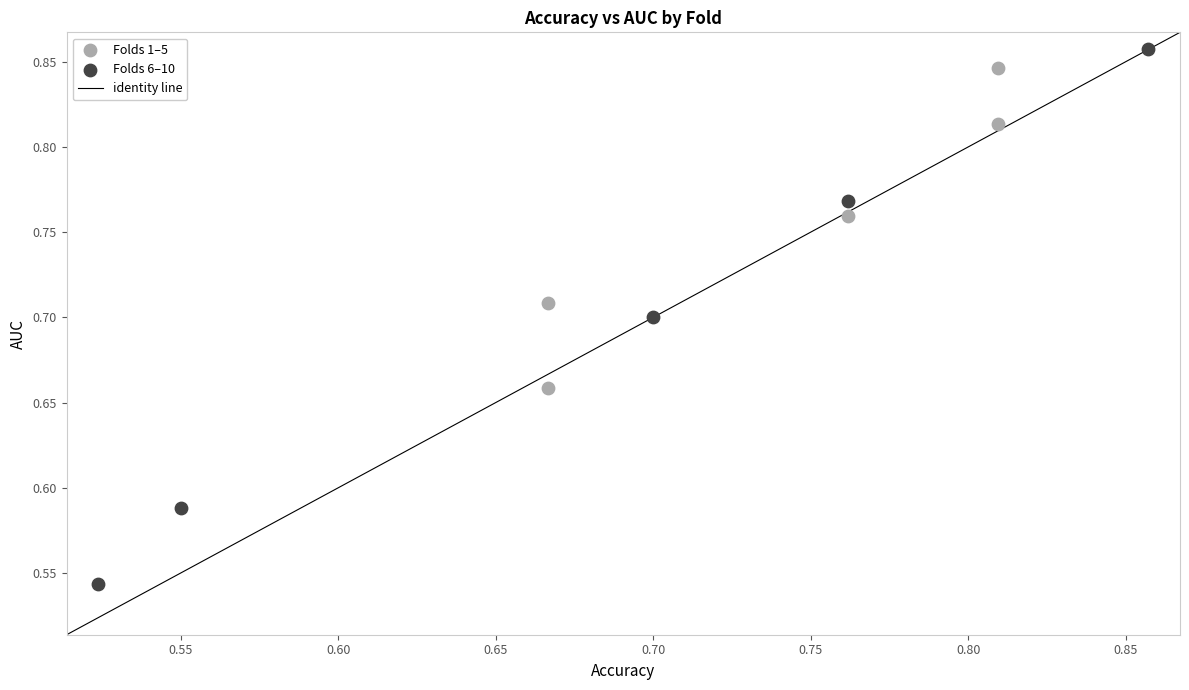

Which series has the widest spread of Y values?

Folds 6–10